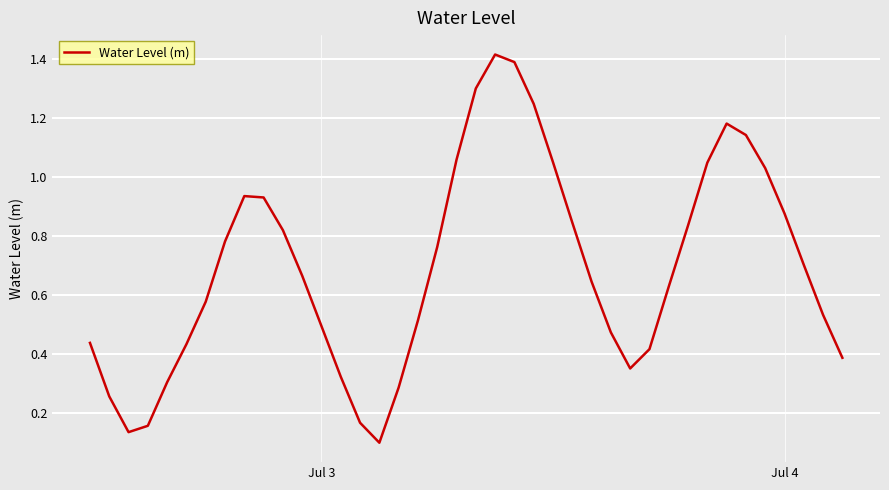

What is the difference between the maximum and minimum values?

1.3